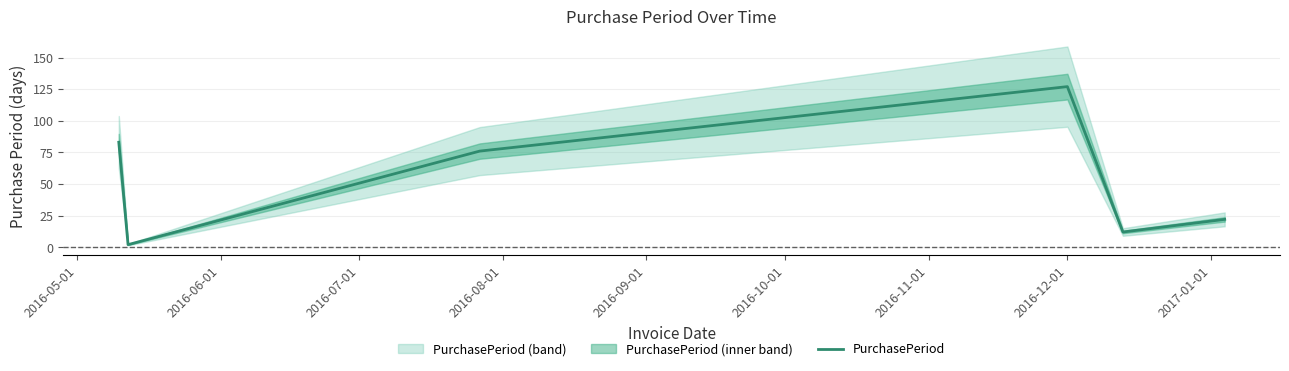

How many lines are shown in the chart?

1